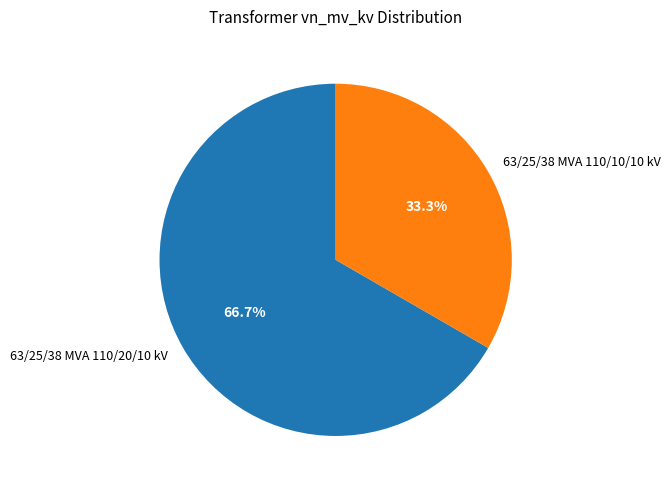

Approximately how many times larger is the value at 63/25/38 MVA 110/20/10 kV compared to 63/25/38 MVA 110/10/10 kV?

2.0